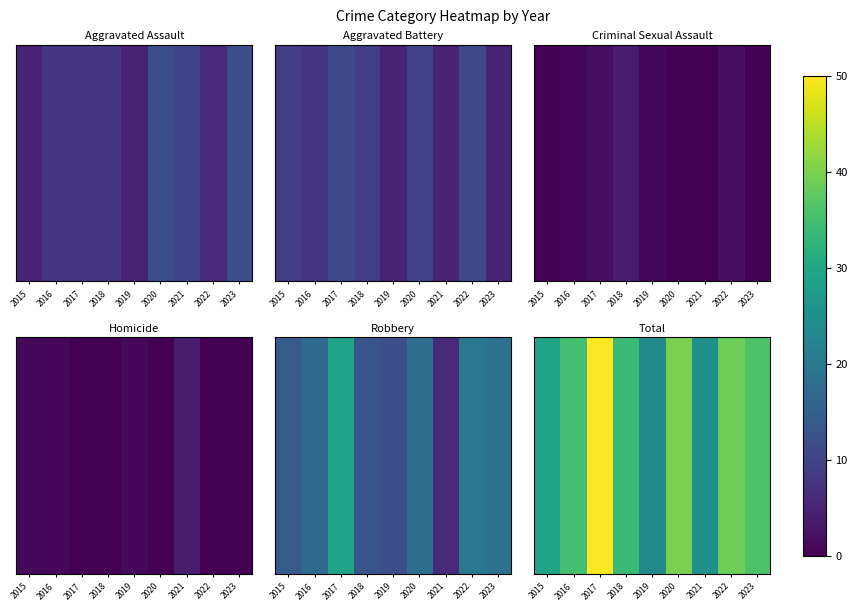

What is the change in value from 2016 to 2021?

-10